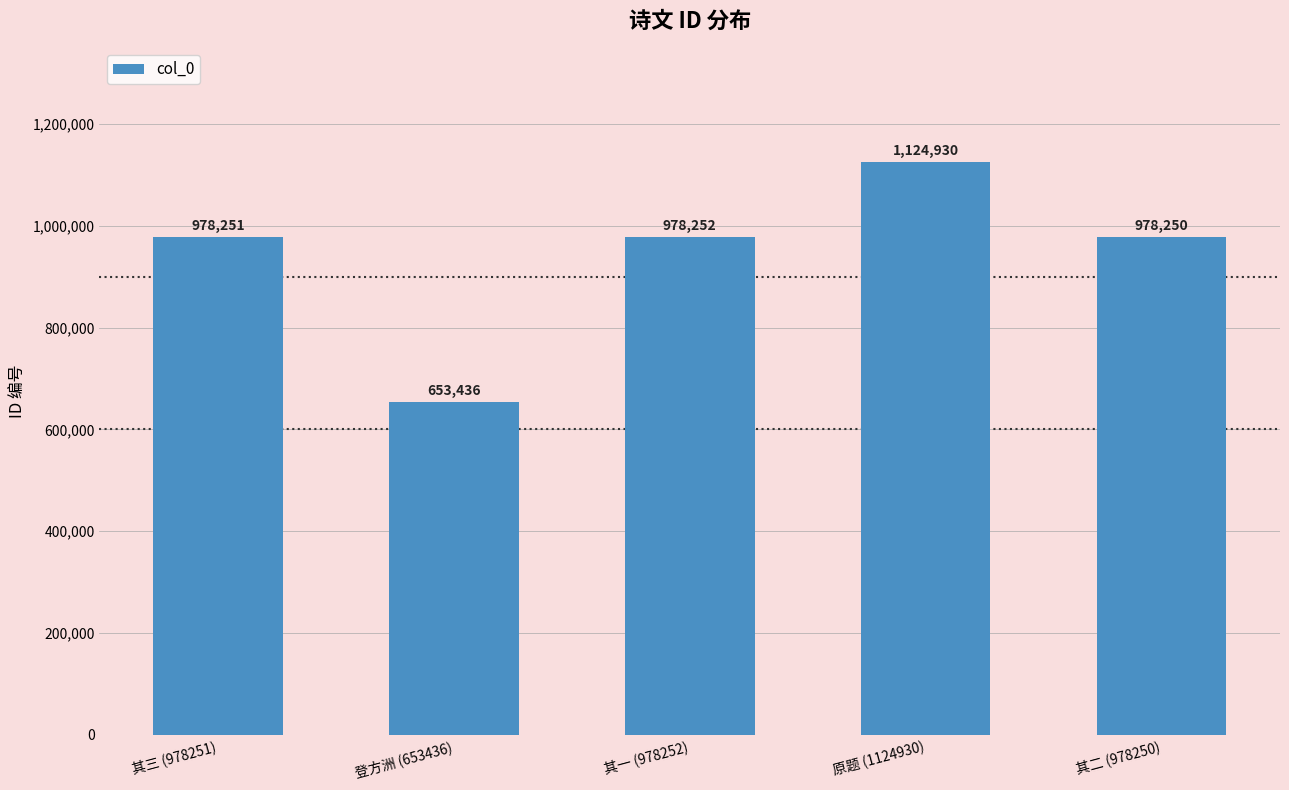

What is the ratio of the value at 其二 (978250) to the value at 其三 (978251)?

1.0